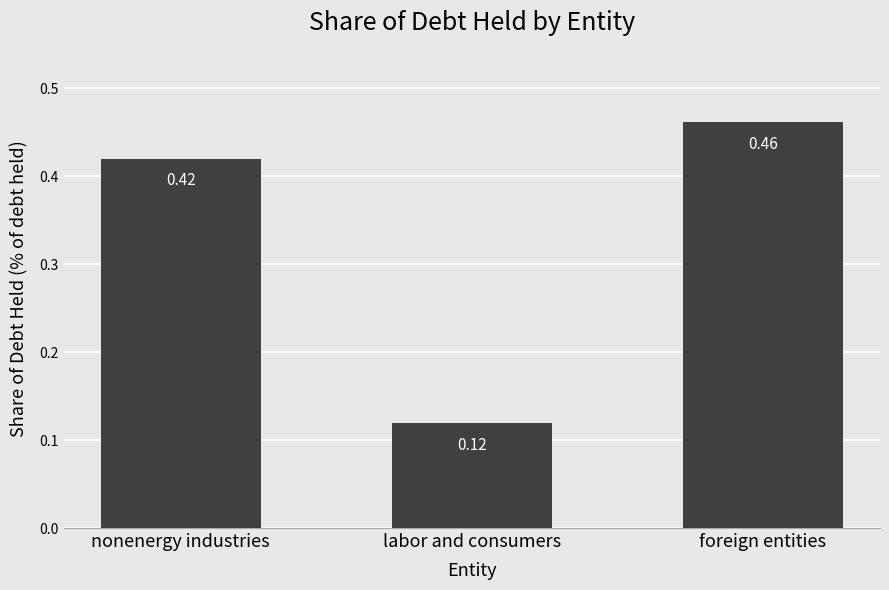

What is the difference between the maximum and minimum values?

0.3